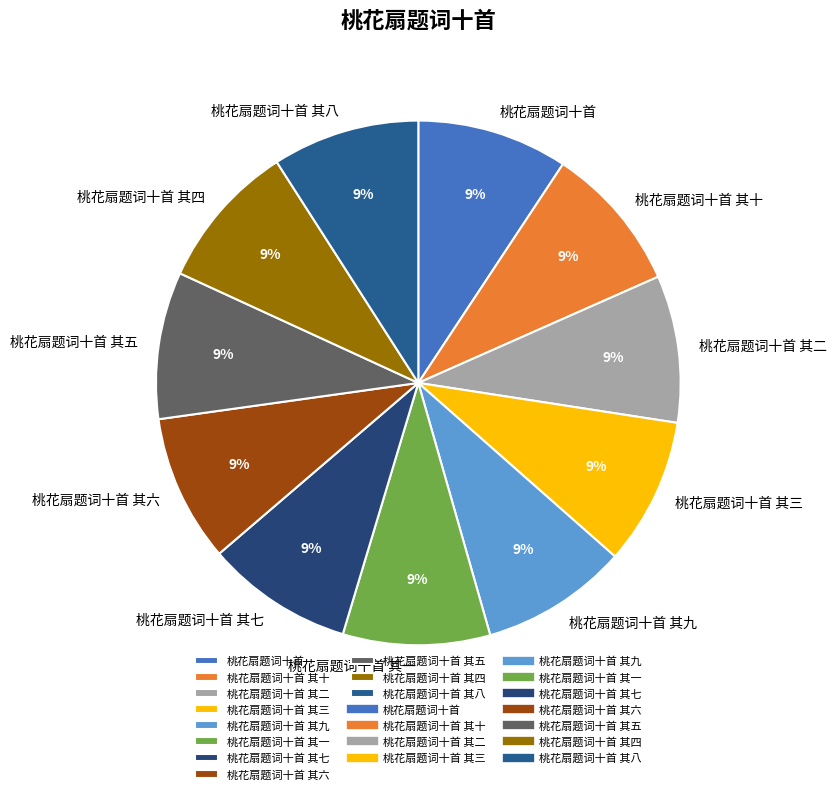

To the nearest percent, what is the combined percentage of 桃花扇题词十首 其九 and 桃花扇题词十首 其七?

18%